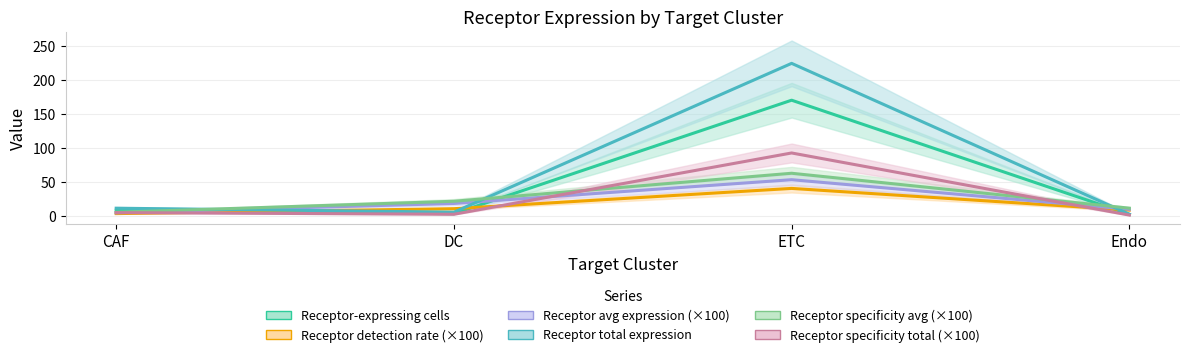

What is the label of the 4th point from the right?

CAF